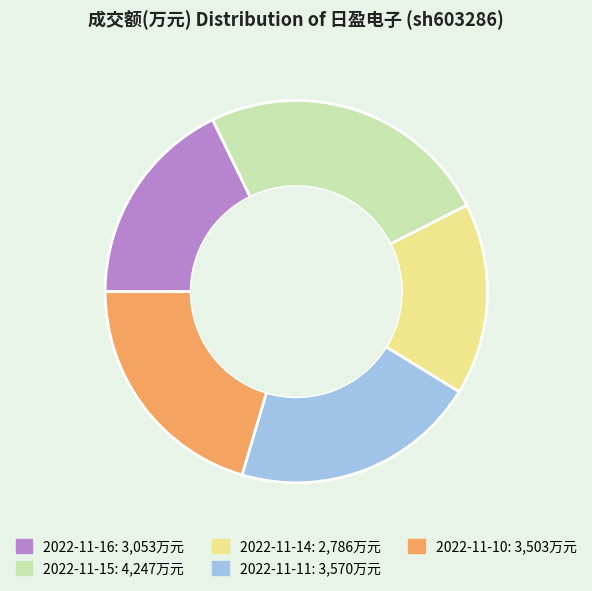

Which category has the biggest portion of the pie?

2022-11-15